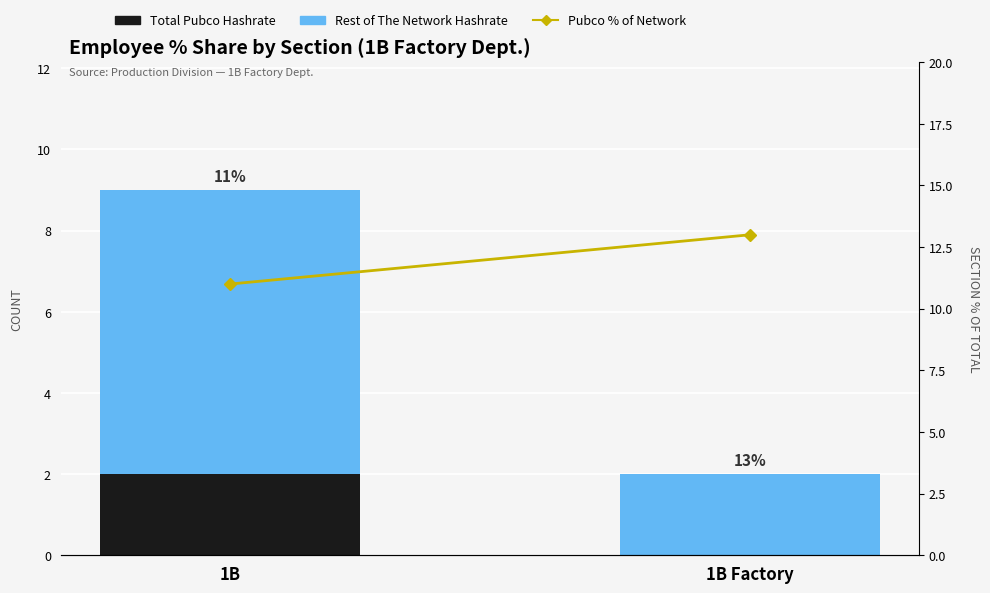

What is the label of the 2nd bar from the left?

1B Factory